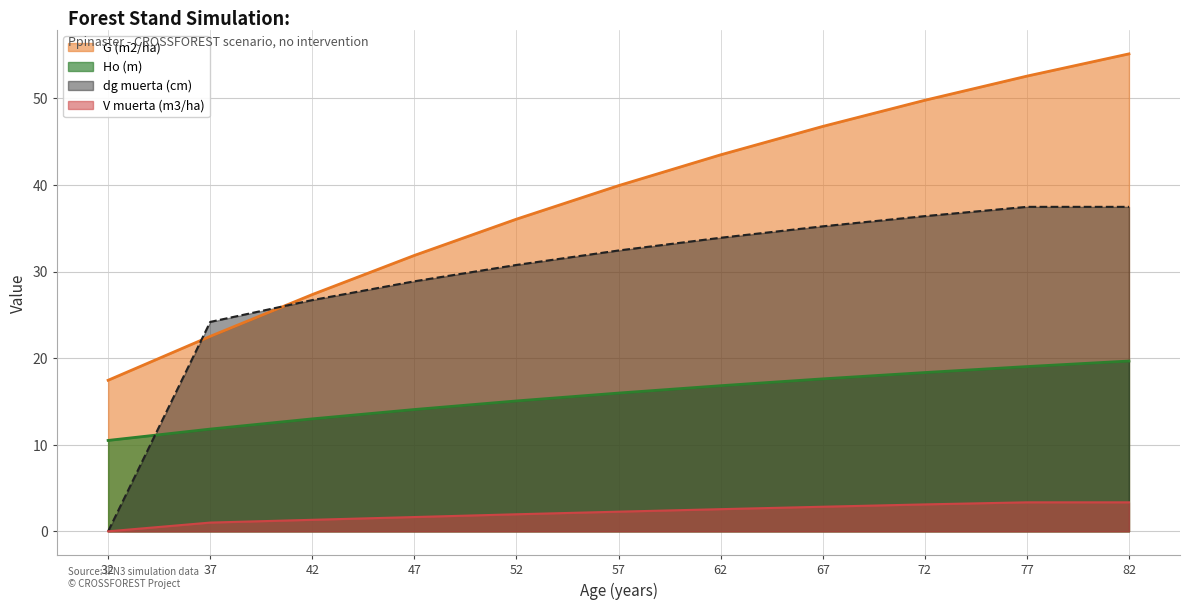

Reading left to right, extract all data points from this chart.

Ho (m): 10.5	11.8	13.0	14.1	15.1	16.0	16.8	17.6	18.3	19.0	19.7
G (m2/ha): 17.4	22.5	27.4	31.9	36.1	39.9	43.5	46.8	49.8	52.6	55.1
dg muerta (cm): 0.0	24.2	26.7	28.9	30.8	32.4	33.9	35.2	36.4	37.5	37.5
V muerta (m3/ha): 0.0	1.0	1.3	1.6	2.0	2.3	2.6	2.8	3.1	3.4	3.4